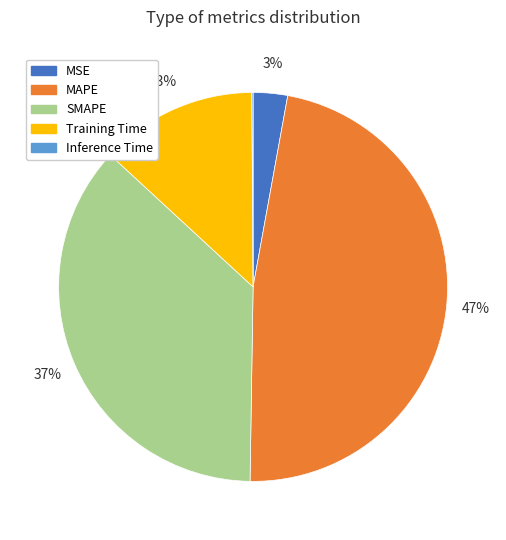

The Training Time slice represents 22% of the pie. True or false?

False